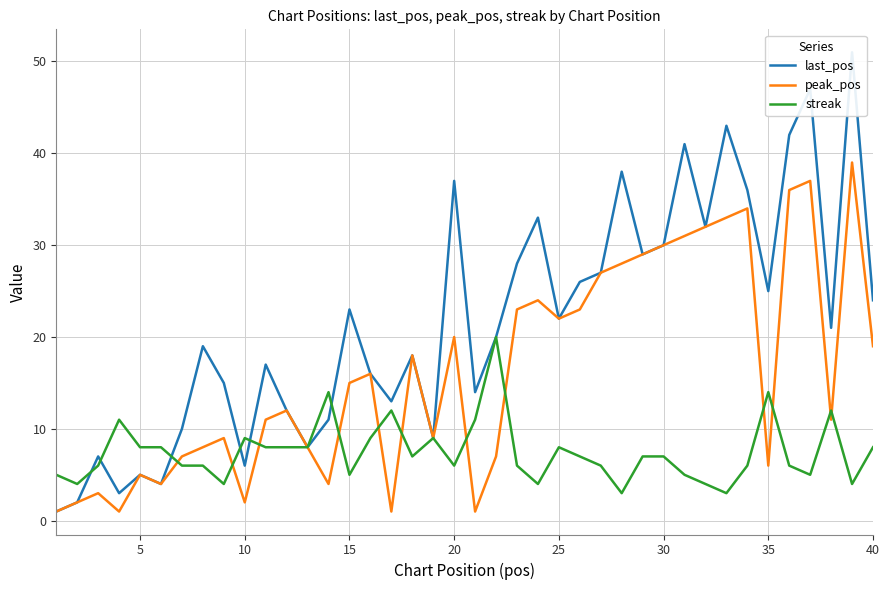

The peak_pos series shows 34 at 25. True or false?

False